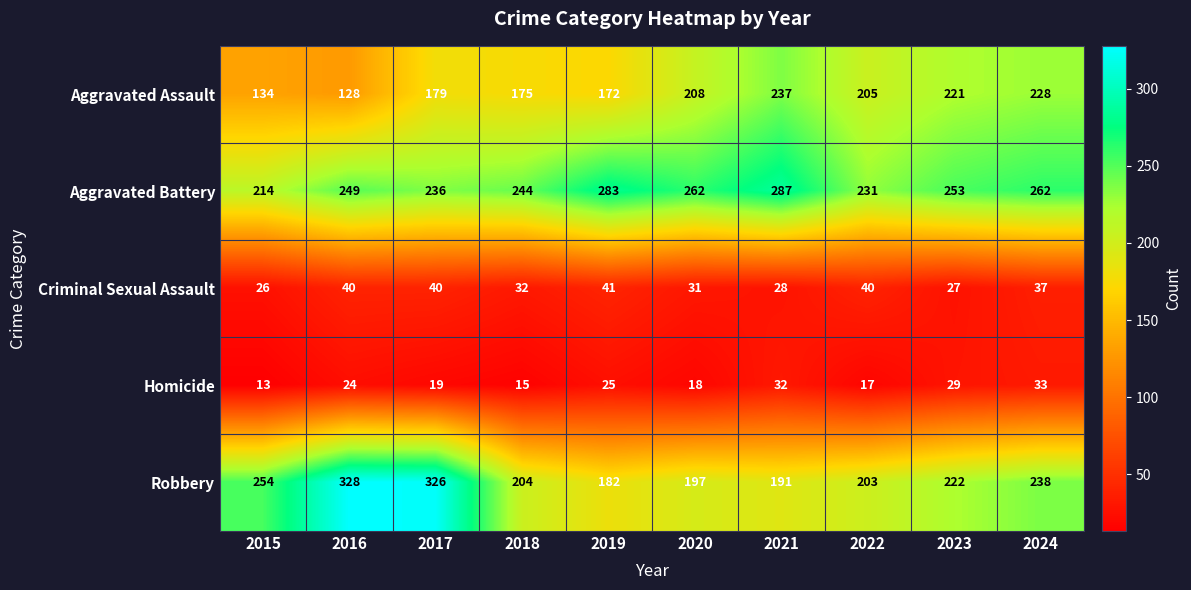

How many data points does each series have?

10